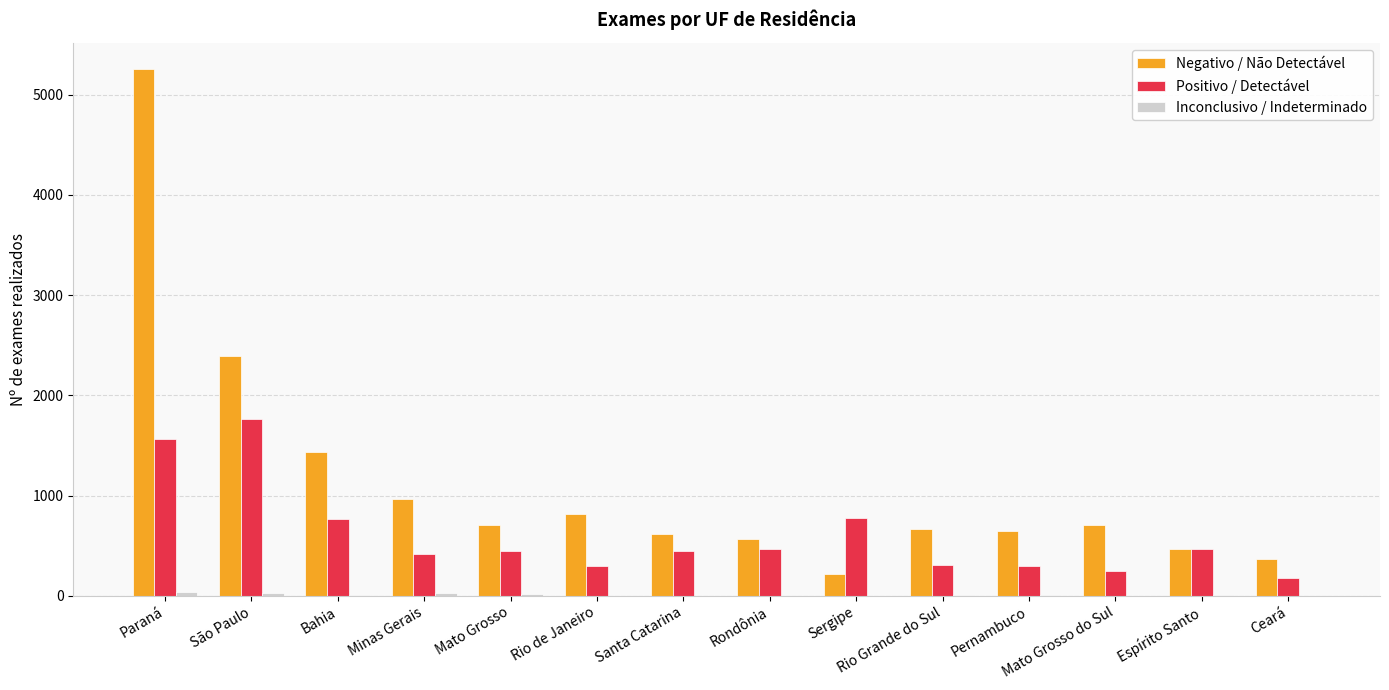

At which label is Negativo / Não Detectável closest to 2735?

São Paulo